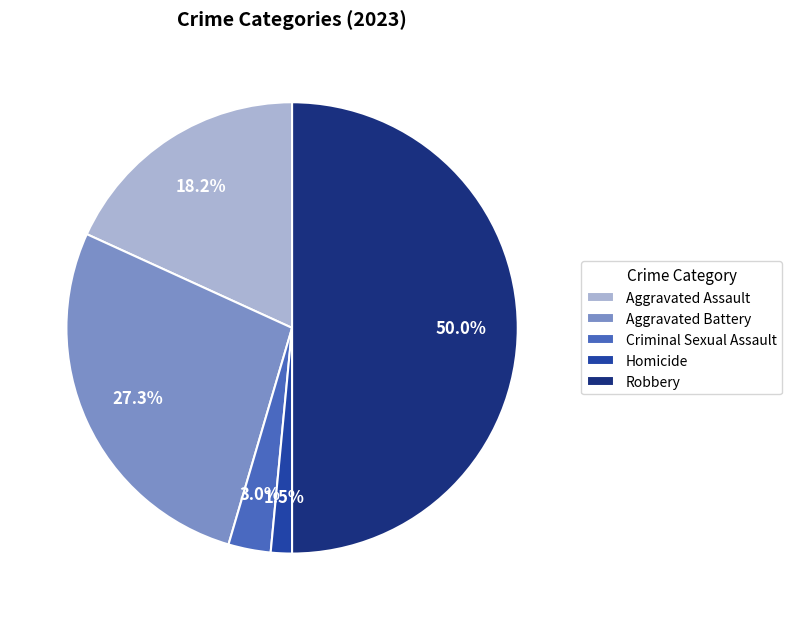

Count the number of slices in the pie.

5